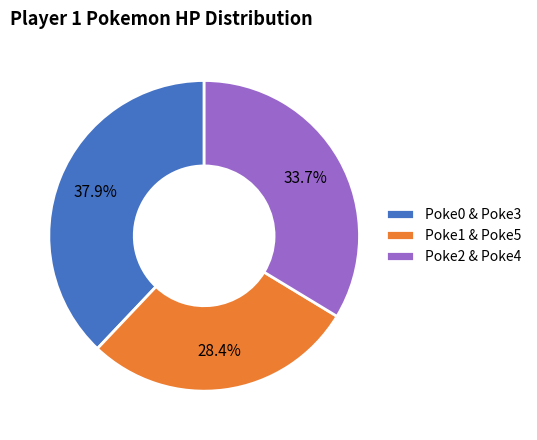

Is there a majority slice in this chart?

No